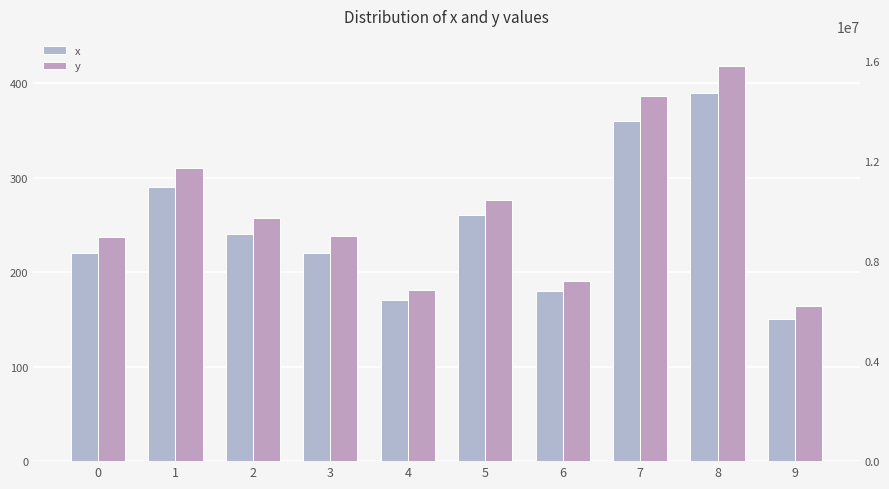

At which category is the sum across all series the highest?

8